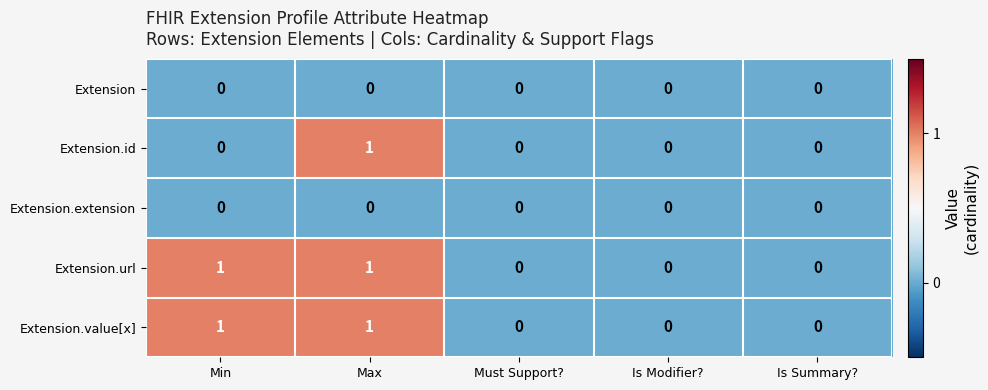

Count the Extension.value[x] values in the range 0 to 1.

5